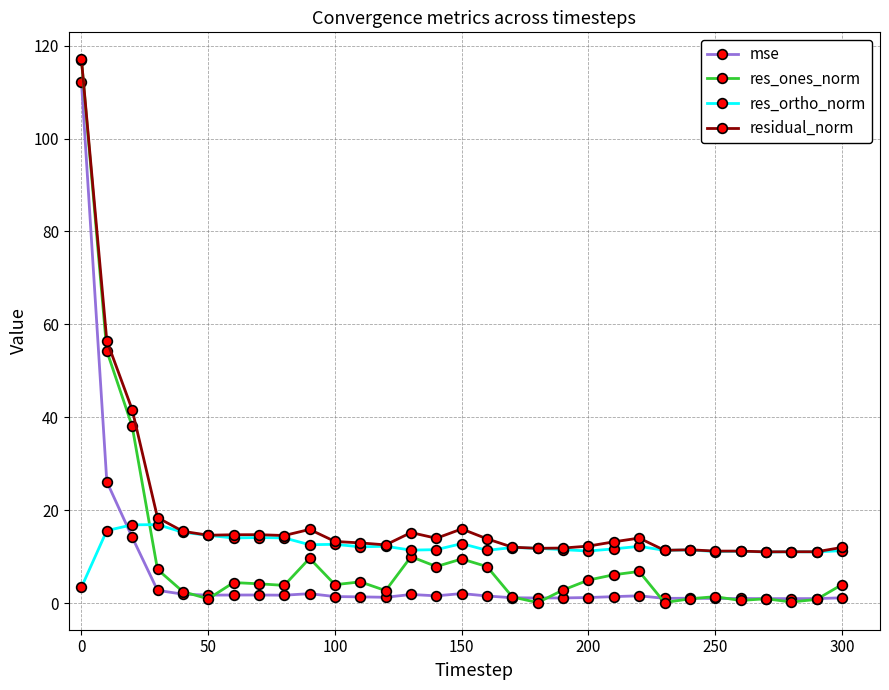

What is the greatest value displayed?

117.0